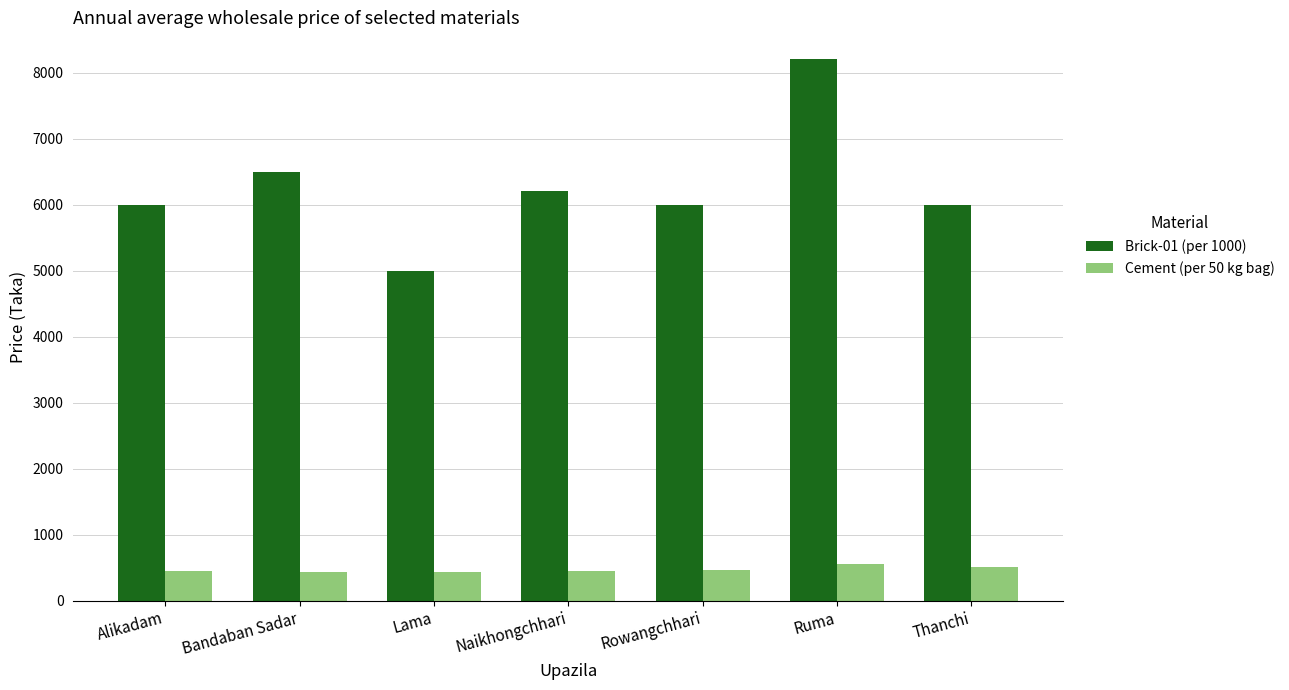

What is the average value of the Cement (per 50 kg bag) series?

471